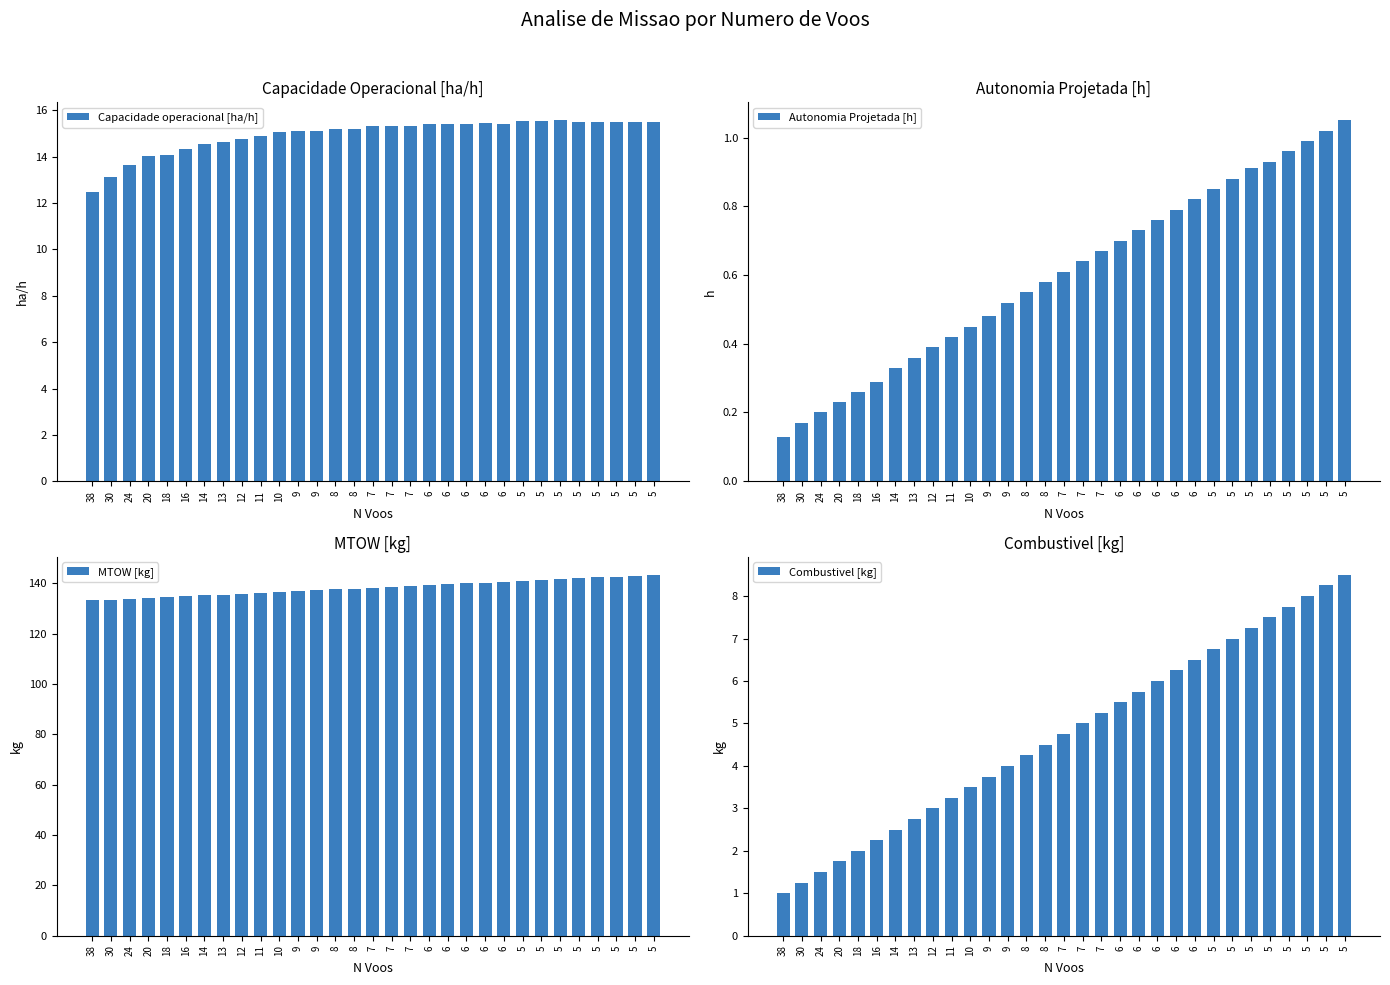

How many categories are shown in the chart?

31